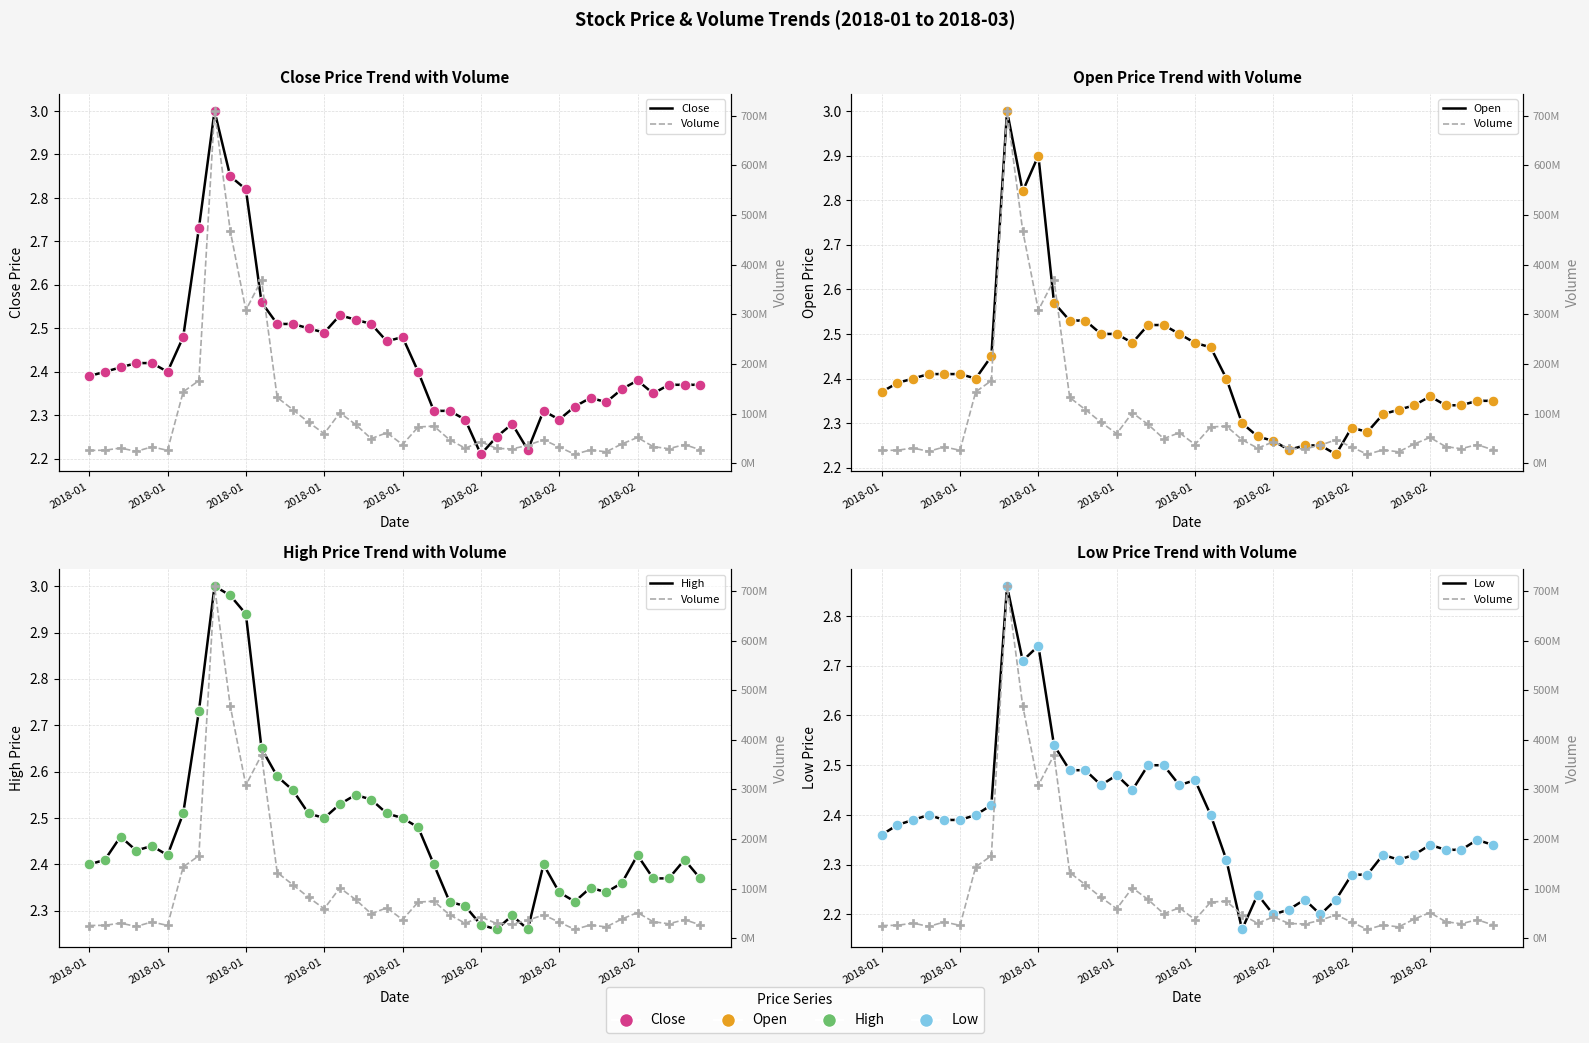

Which series has the widest spread of Y values?

Volume